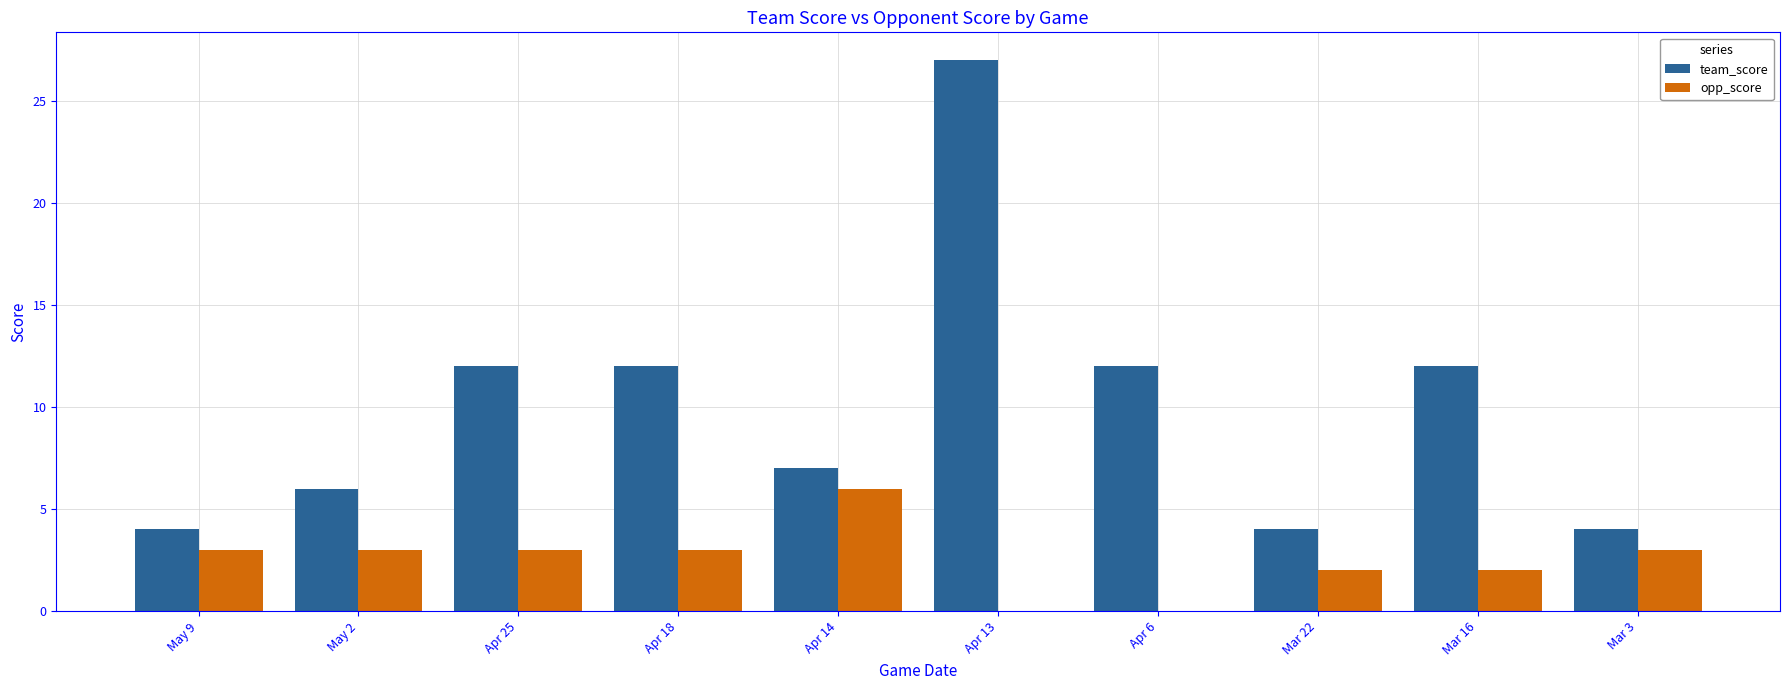

Reading left to right, extract all data points from this chart.

team_score: May 9=4	May 2=6	Apr 25=12	Apr 18=12	Apr 14=7	Apr 13=27	Apr 6=12	Mar 22=4	Mar 16=12	Mar 3=4
opp_score: May 9=3	May 2=3	Apr 25=3	Apr 18=3	Apr 14=6	Apr 13=0	Apr 6=0	Mar 22=2	Mar 16=2	Mar 3=3